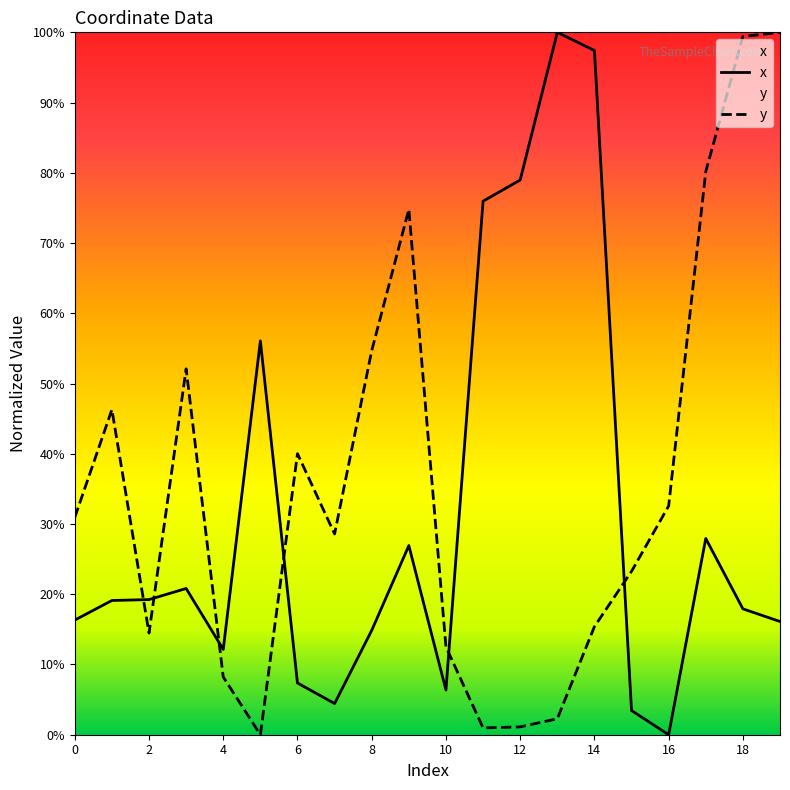

Between 6 and 14, which series saw the biggest shift?

x